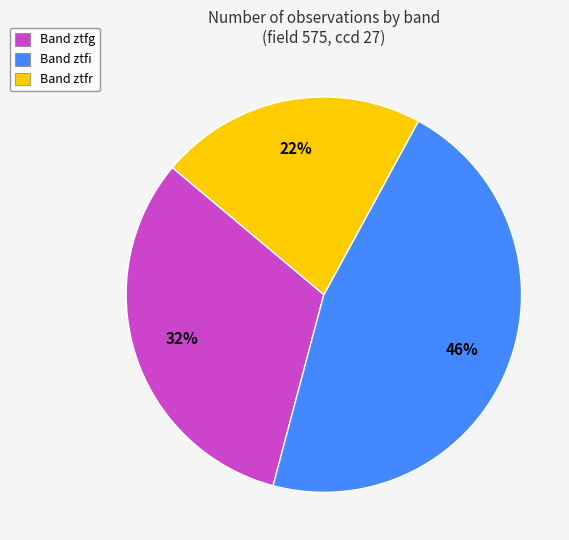

Do Band ztfg and Band ztfr together represent more than half of the pie?

Yes